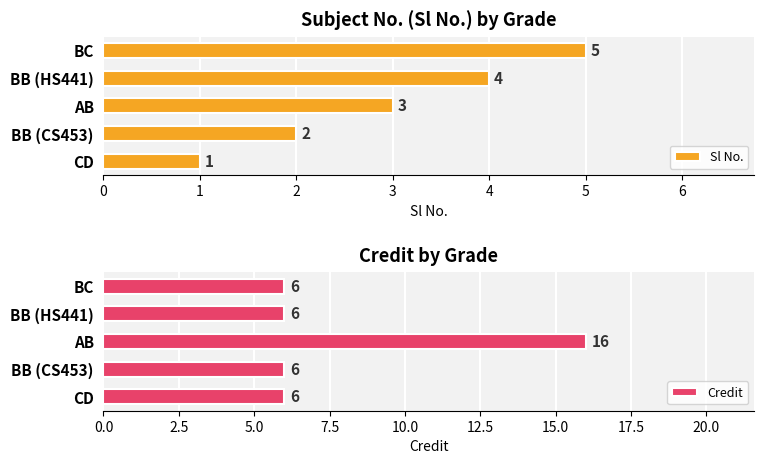

True or false: Sl No. has a value of 2 at BB (CS453).

True